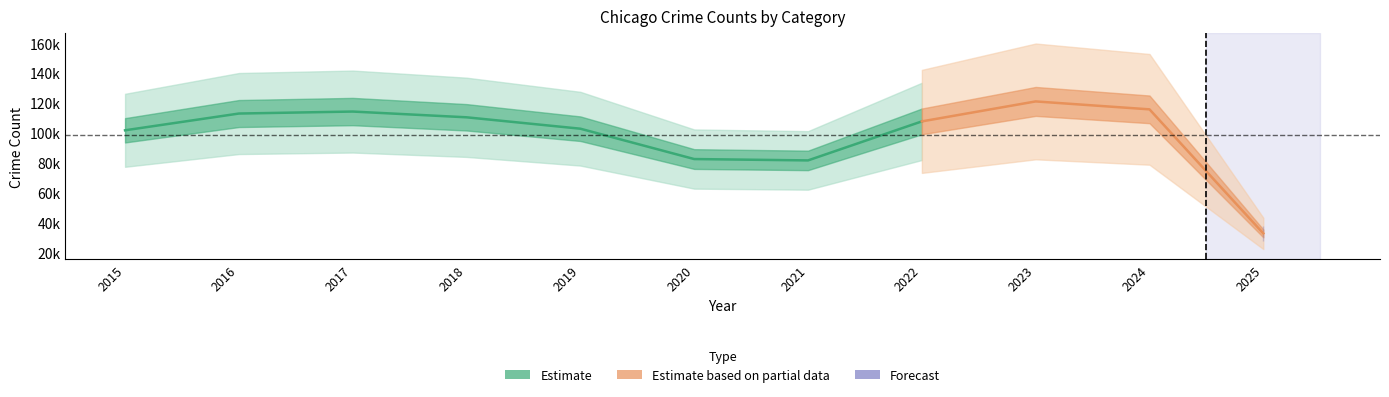

Does the chart display data point markers on the line(s)?

No